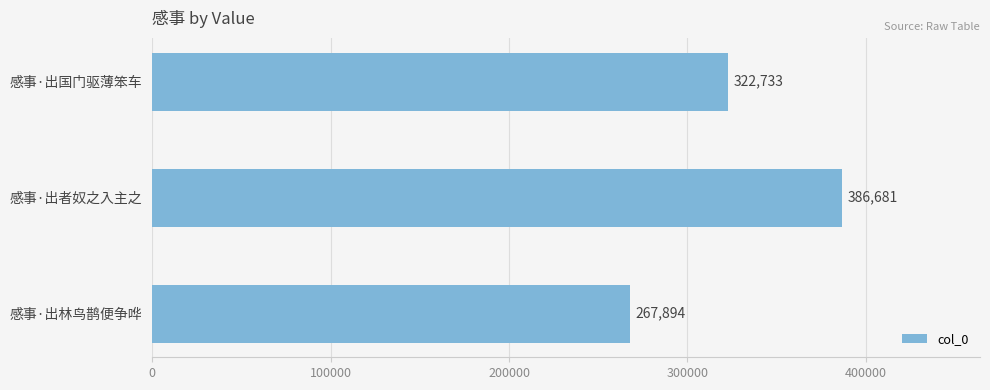

Reading bottom to top, transcribe all the data shown in this chart.

感事·出林鸟鹊便争哗=267894	感事·出者奴之入主之=386681	感事·出国门驱薄笨车=322733